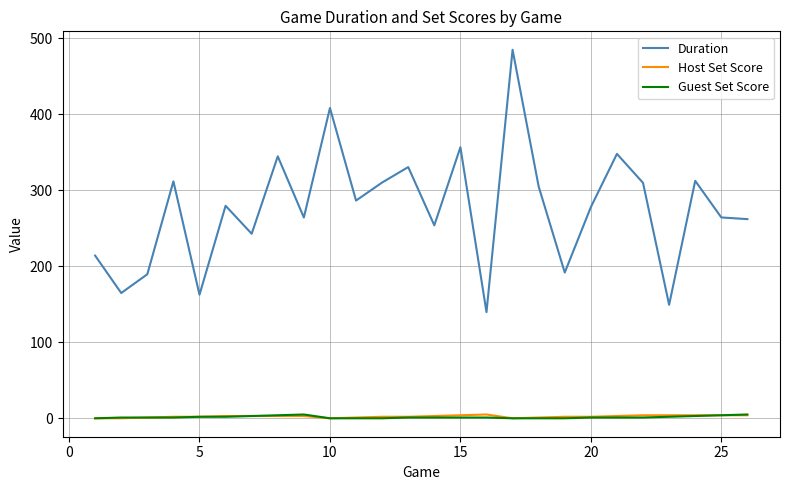

What are all the series names shown in the legend?

Duration, Host Set Score, Guest Set Score